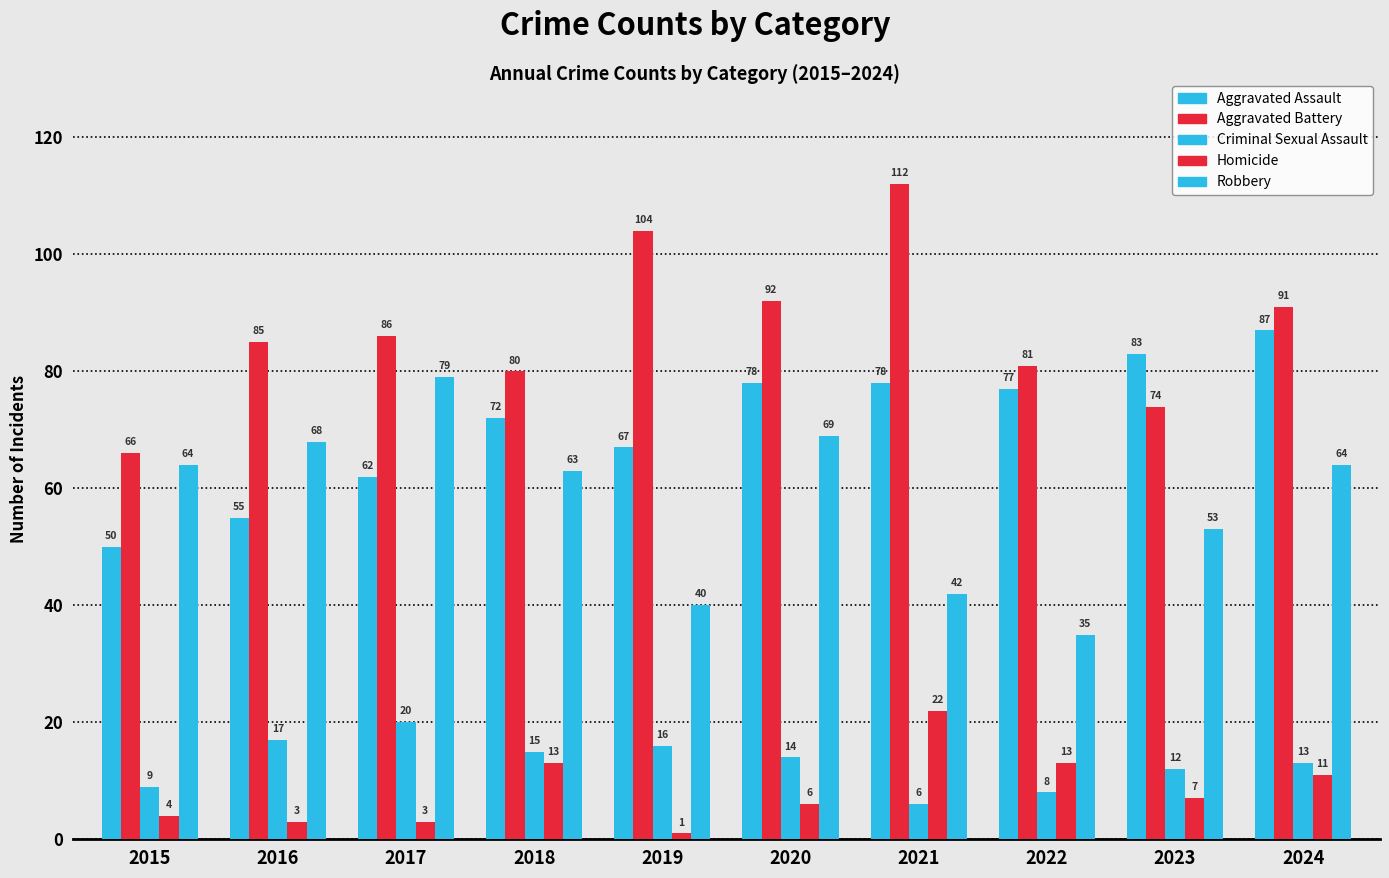

How many bars are there in each group?

5